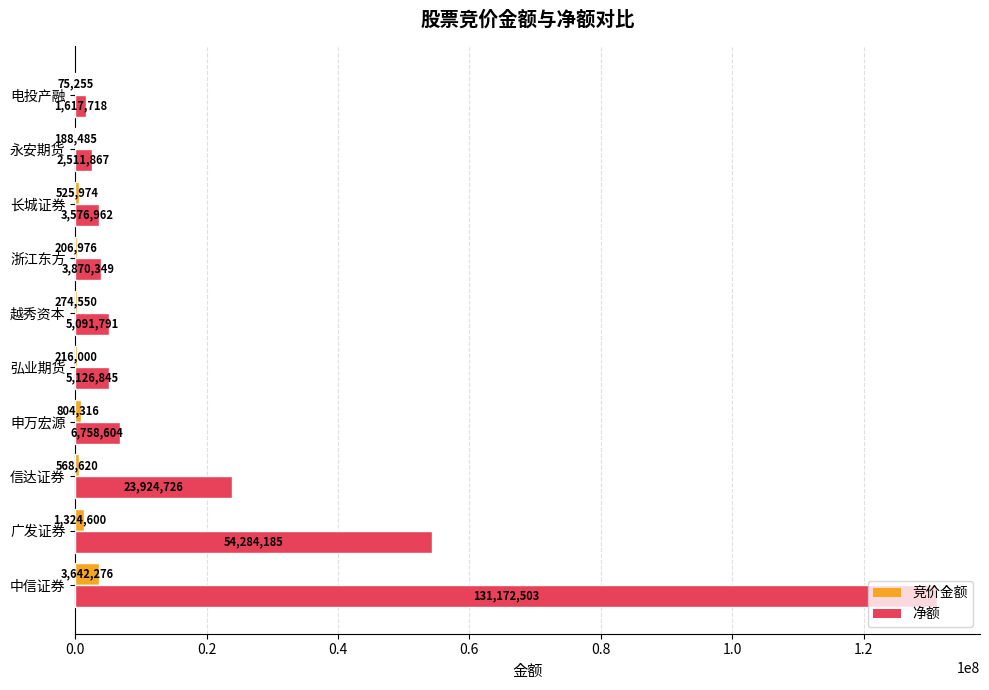

True or false: 竞价金额 has a value of 75255 at 电投产融.

True